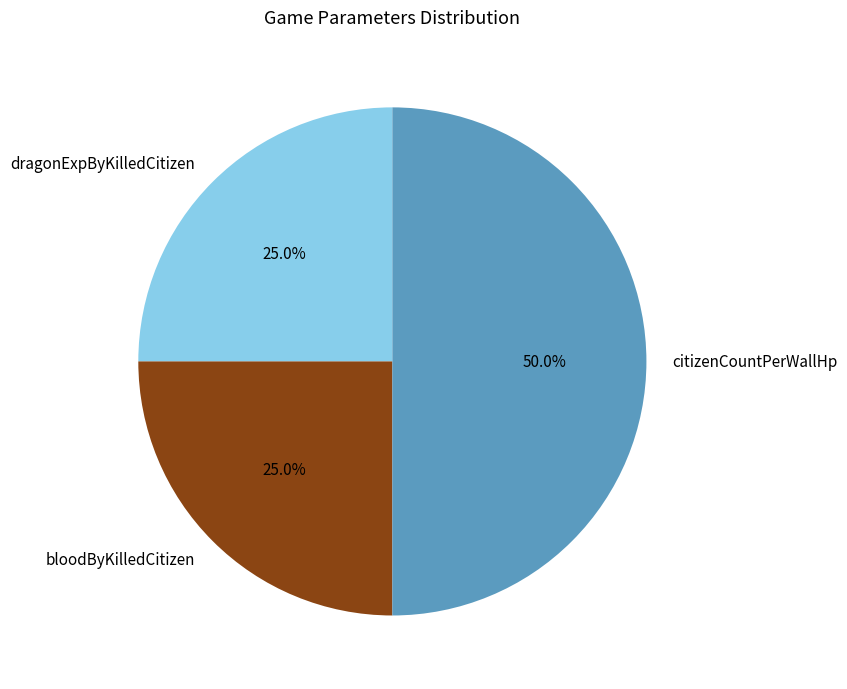

Does dragonExpByKilledCitizen represent more than half of the total?

No